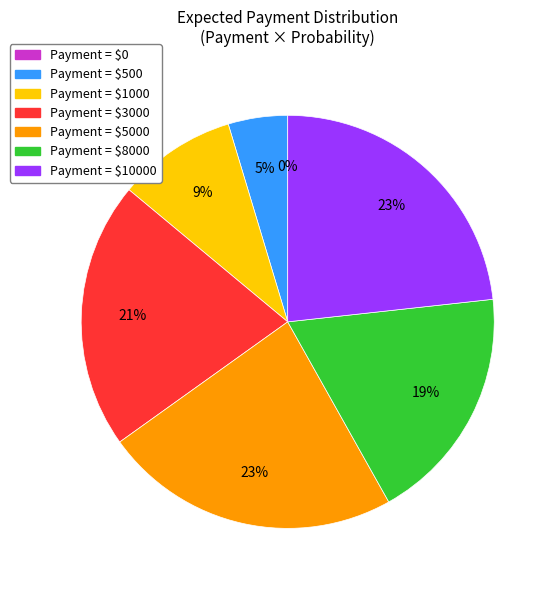

Count the number of slices in the pie.

7